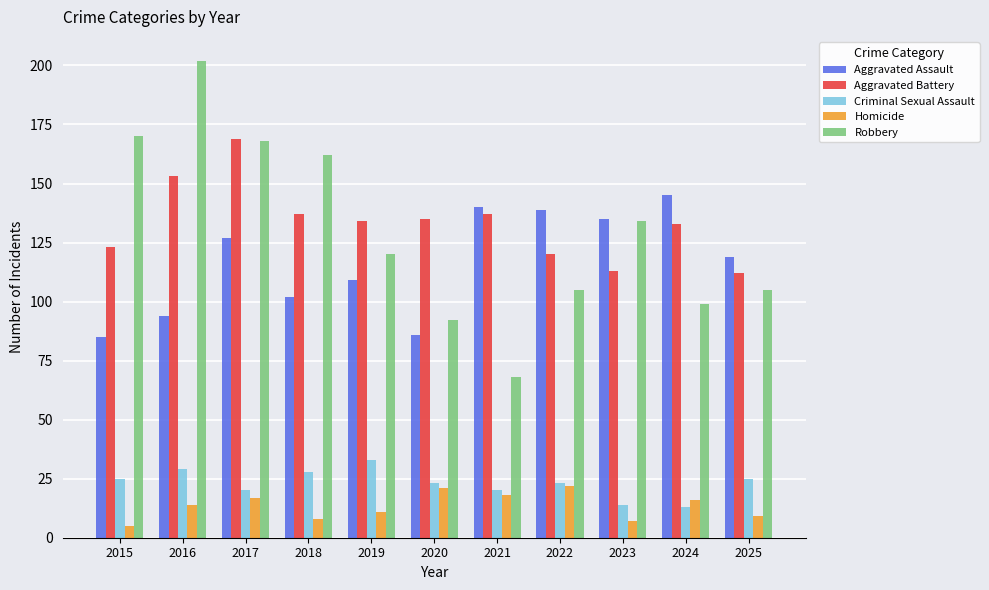

The value of Homicide at 2017 is 4. True or false?

False